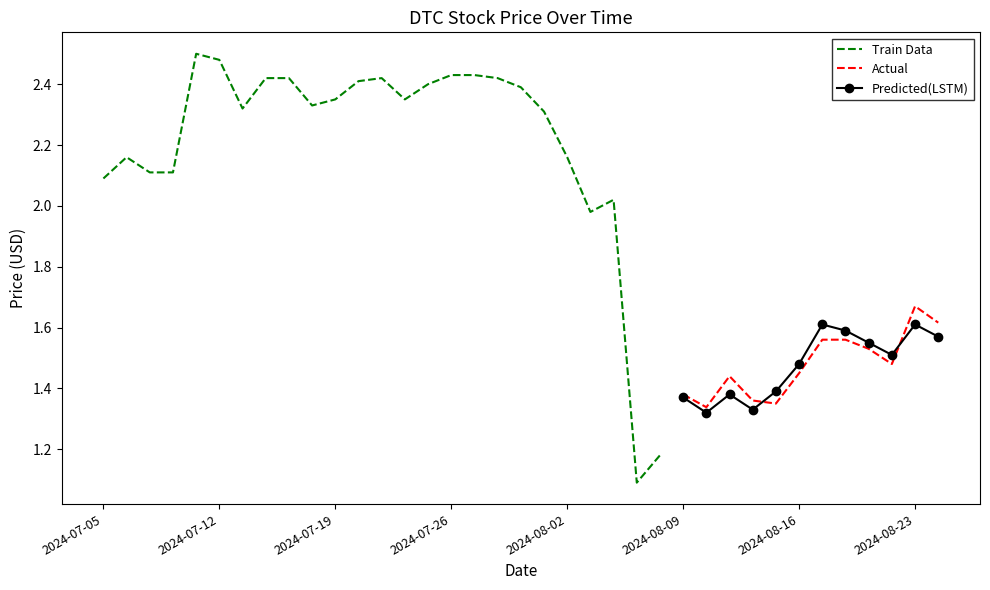

The value of Open at 5 is 1.7. True or false?

False